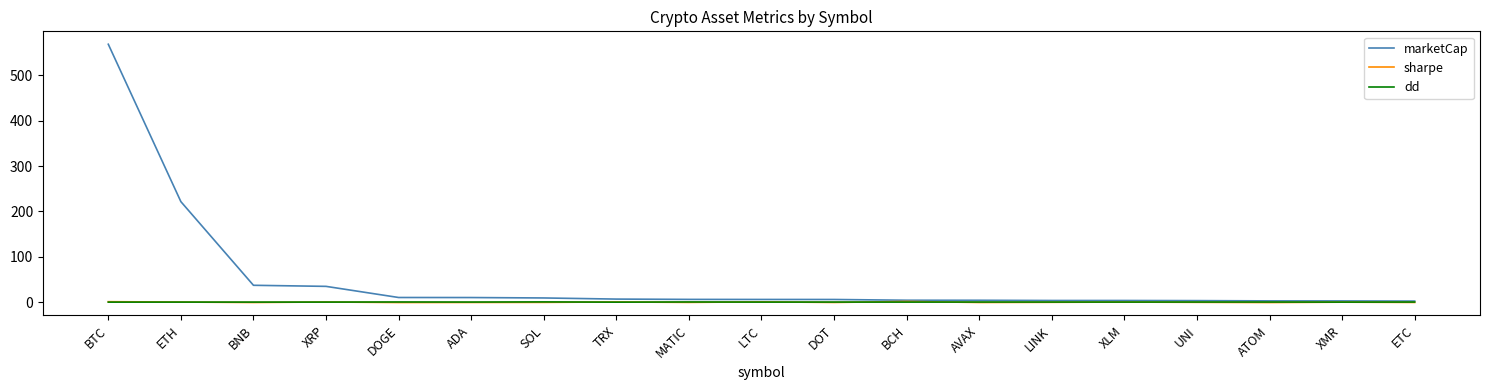

Which series has the largest total across all categories?

marketCap